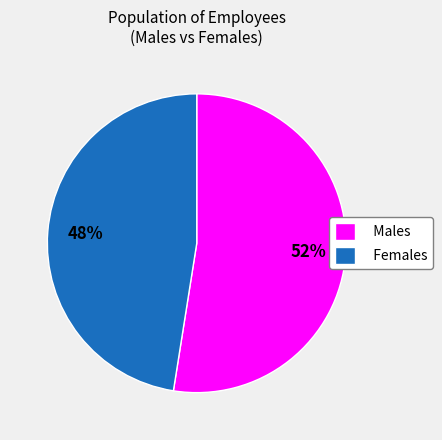

What is the smallest slice in the pie chart?

Females